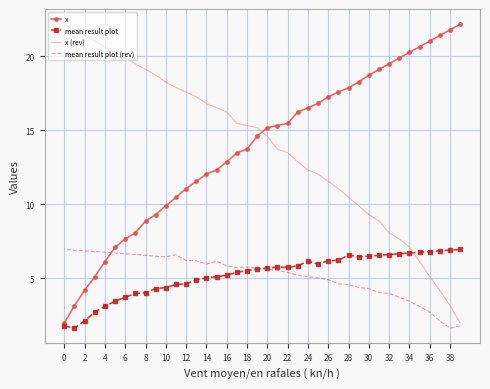

How many data points in mean result plot (rev) are less than 5?

14